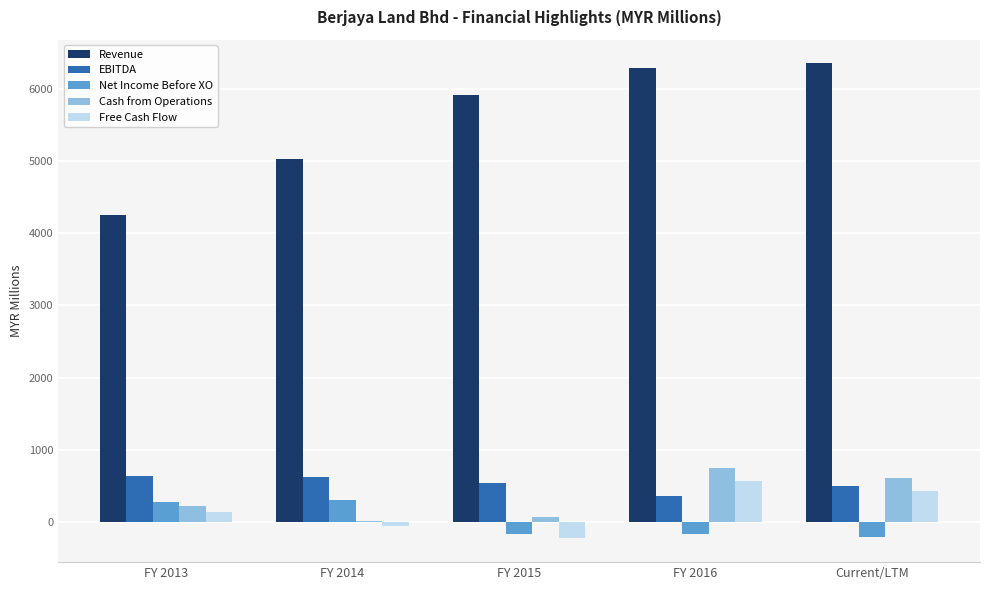

What value does the Revenue series have at FY 2016?

6284.0